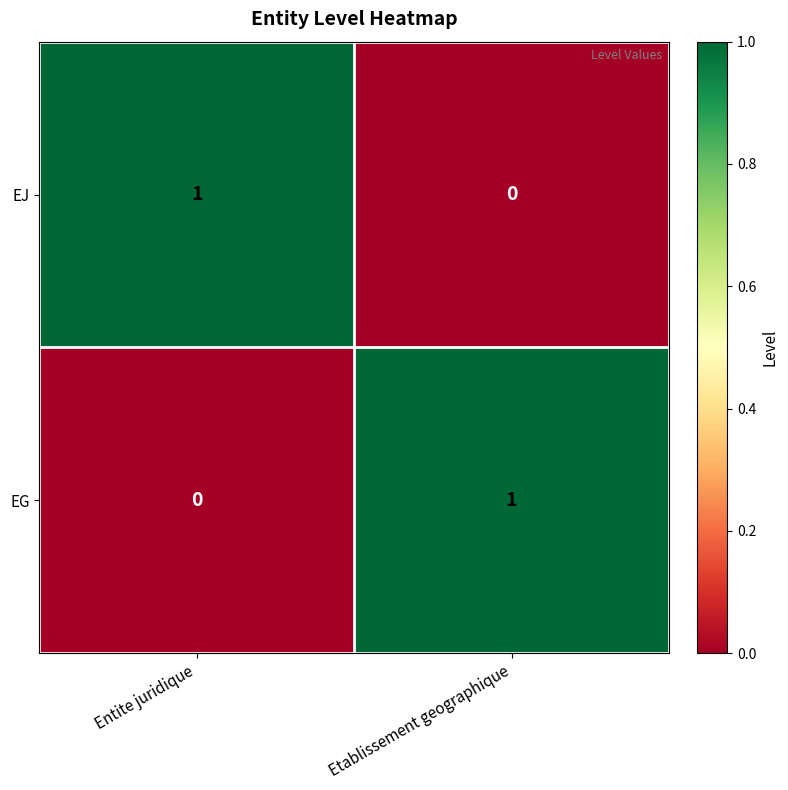

How many data points does each series have?

2